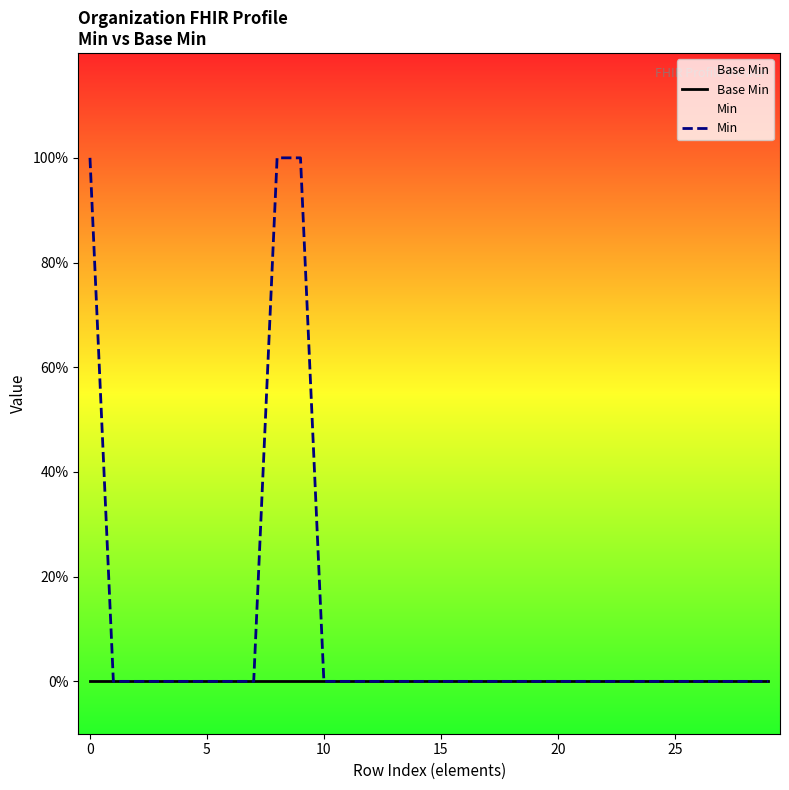

At how many categories does at least one series exceed 0?

3